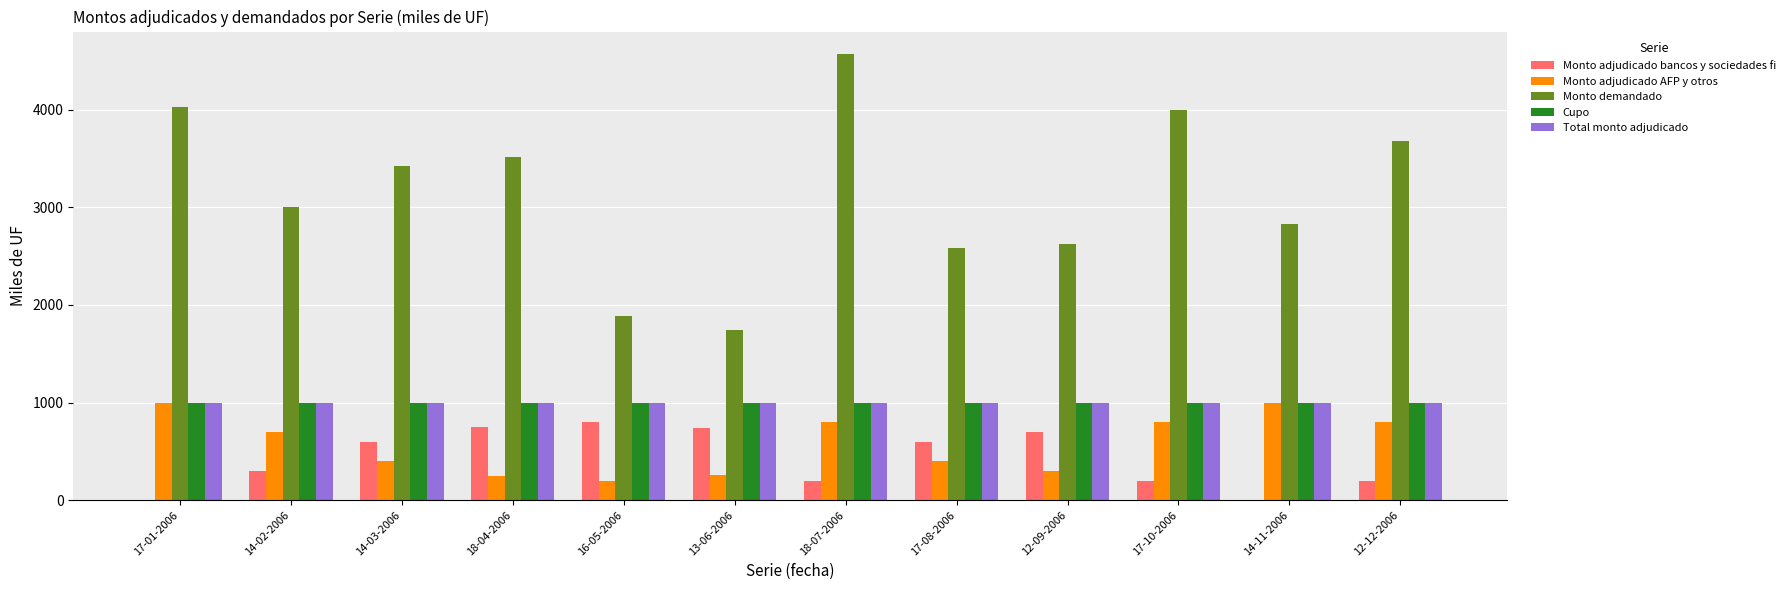

What are all the series names shown in the legend?

Monto adjudicado bancos y sociedades fi, Monto adjudicado AFP y otros, Monto demandado, Cupo, Total monto adjudicado